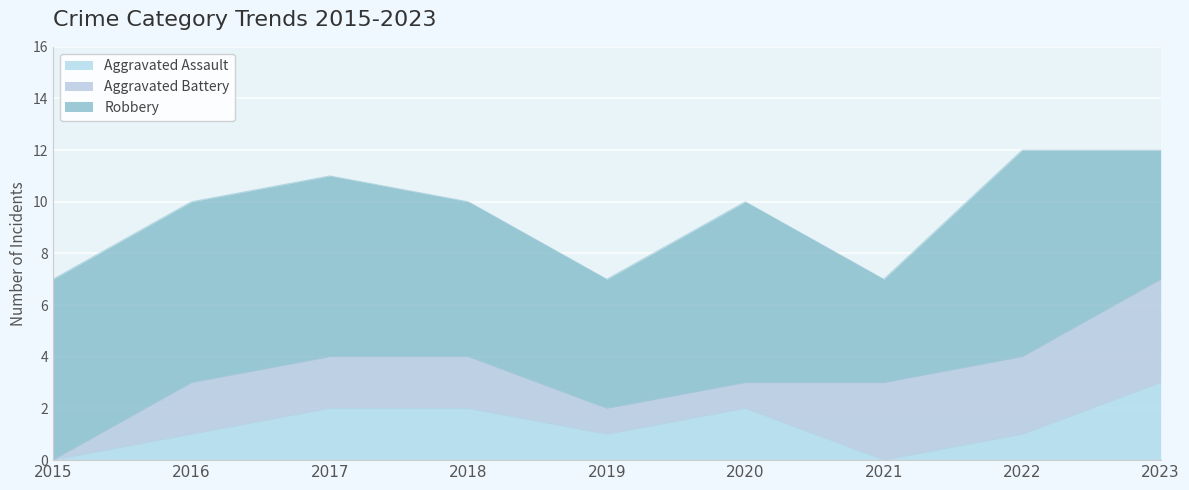

At how many categories does at least one series exceed 7?

1